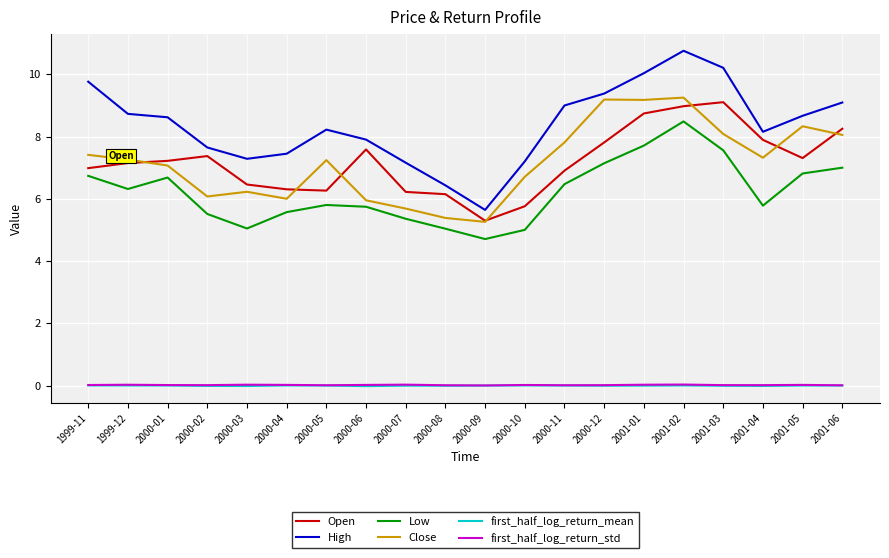

What is the total value across all series at 2000-06?

27.2